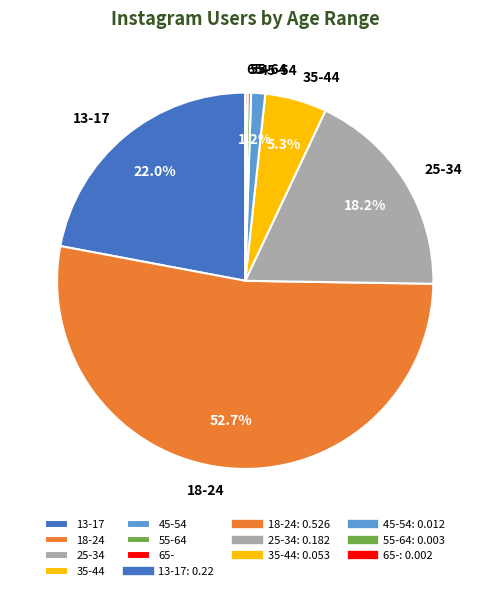

What percentage is NOT represented by 13-17?

78.0%